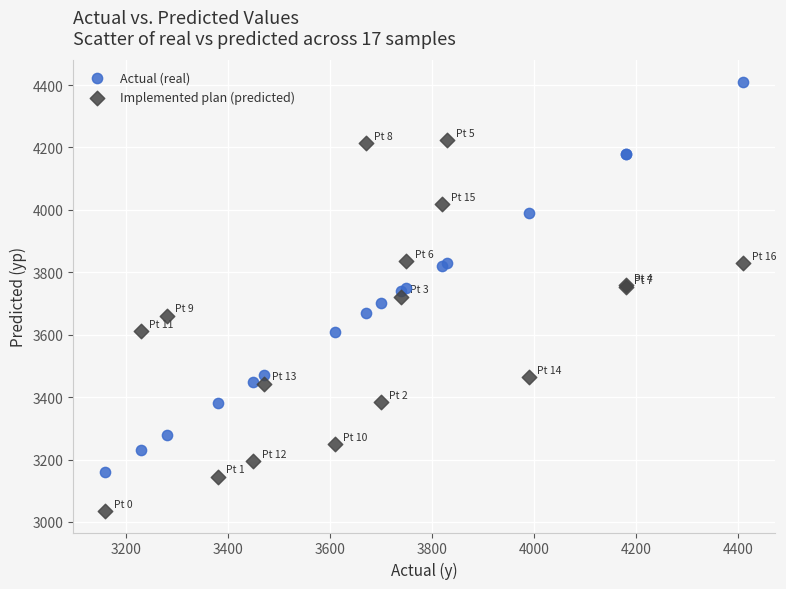

Which series reaches the maximum Y coordinate?

Actual (real)